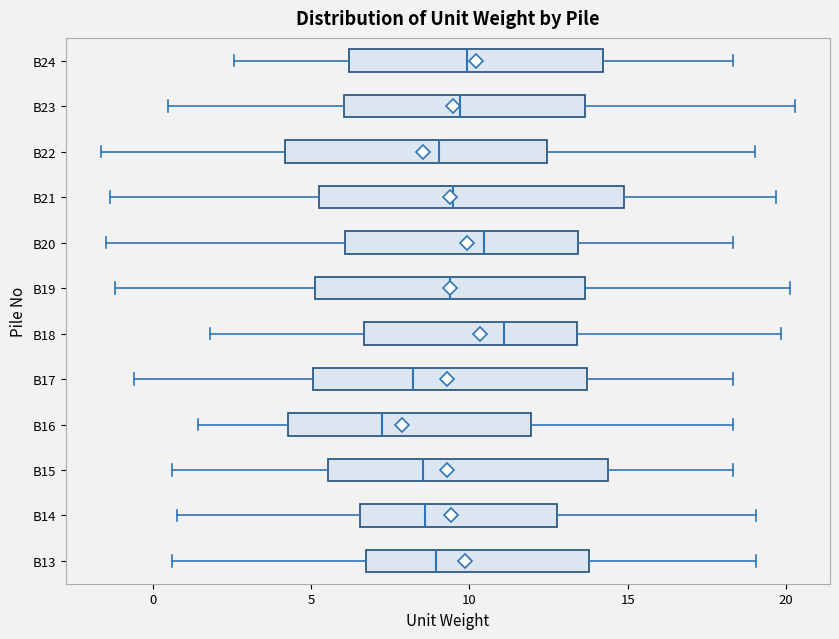

Reading bottom to top, read every box against the x-axis: the position of its median line, the range the box covers, and the ends of its whiskers. The values are not printed on the chart, so give them approximately, as read against the axis.

B13: median 9.0, box 7.0 to 14.0, whiskers 0.5 to 19.0
B14: median 8.5, box 6.5 to 12.5, whiskers 1.0 to 19.0
B15: median 8.5, box 5.5 to 14.5, whiskers 0.5 to 18.5
B16: median 7.0, box 4.5 to 12.0, whiskers 1.5 to 18.5
B17: median 8.0, box 5.0 to 13.5, whiskers -0.5 to 18.5
B18: median 11.0, box 6.5 to 13.5, whiskers 2.0 to 20.0
B19: median 9.5, box 5.0 to 13.5, whiskers -1.0 to 20.0
B20: median 10.5, box 6.0 to 13.5, whiskers -1.5 to 18.5
B21: median 9.5, box 5.0 to 15.0, whiskers -1.5 to 19.5
B22: median 9.0, box 4.0 to 12.5, whiskers -1.5 to 19.0
B23: median 9.5, box 6.0 to 13.5, whiskers 0.5 to 20.5
B24: median 10.0, box 6.0 to 14.0, whiskers 2.5 to 18.5